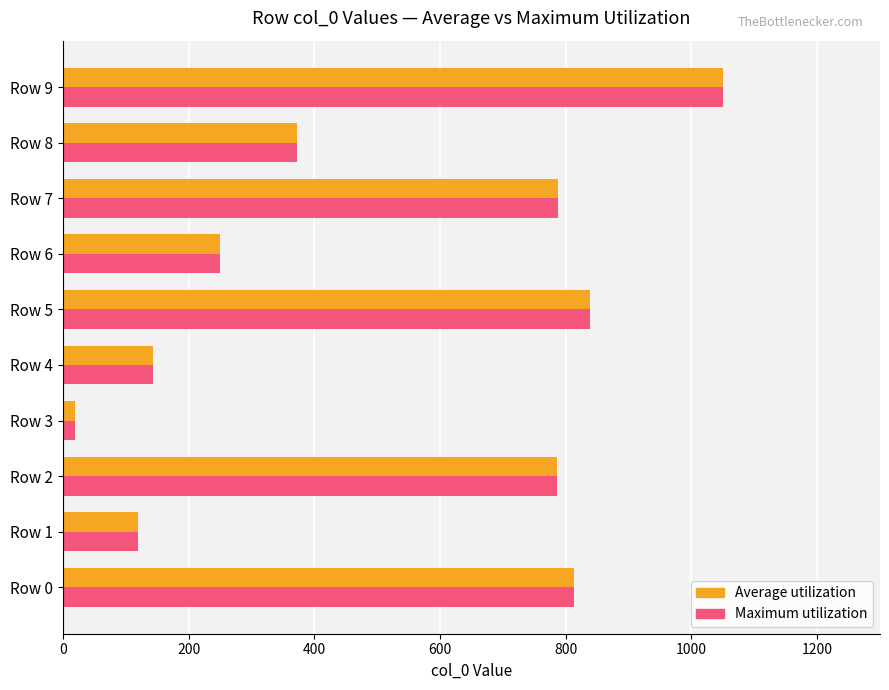

Which category has the highest value across all series?

Row 9